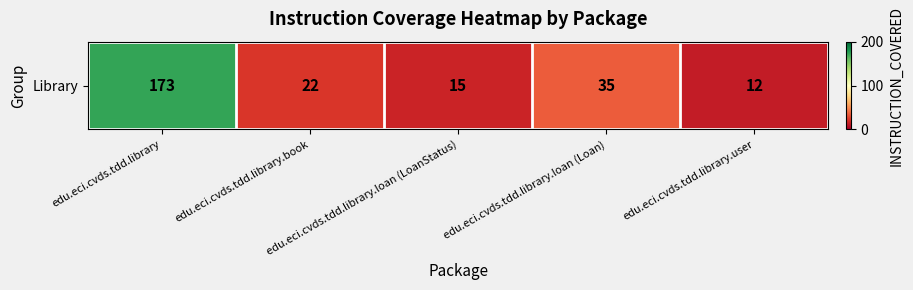

Reading left to right, extract all data points from this chart.

edu.eci.cvds.tdd.library=173	edu.eci.cvds.tdd.library.book=22	edu.eci.cvds.tdd.library.loan (LoanStatus)=15	edu.eci.cvds.tdd.library.loan (Loan)=35	edu.eci.cvds.tdd.library.user=12